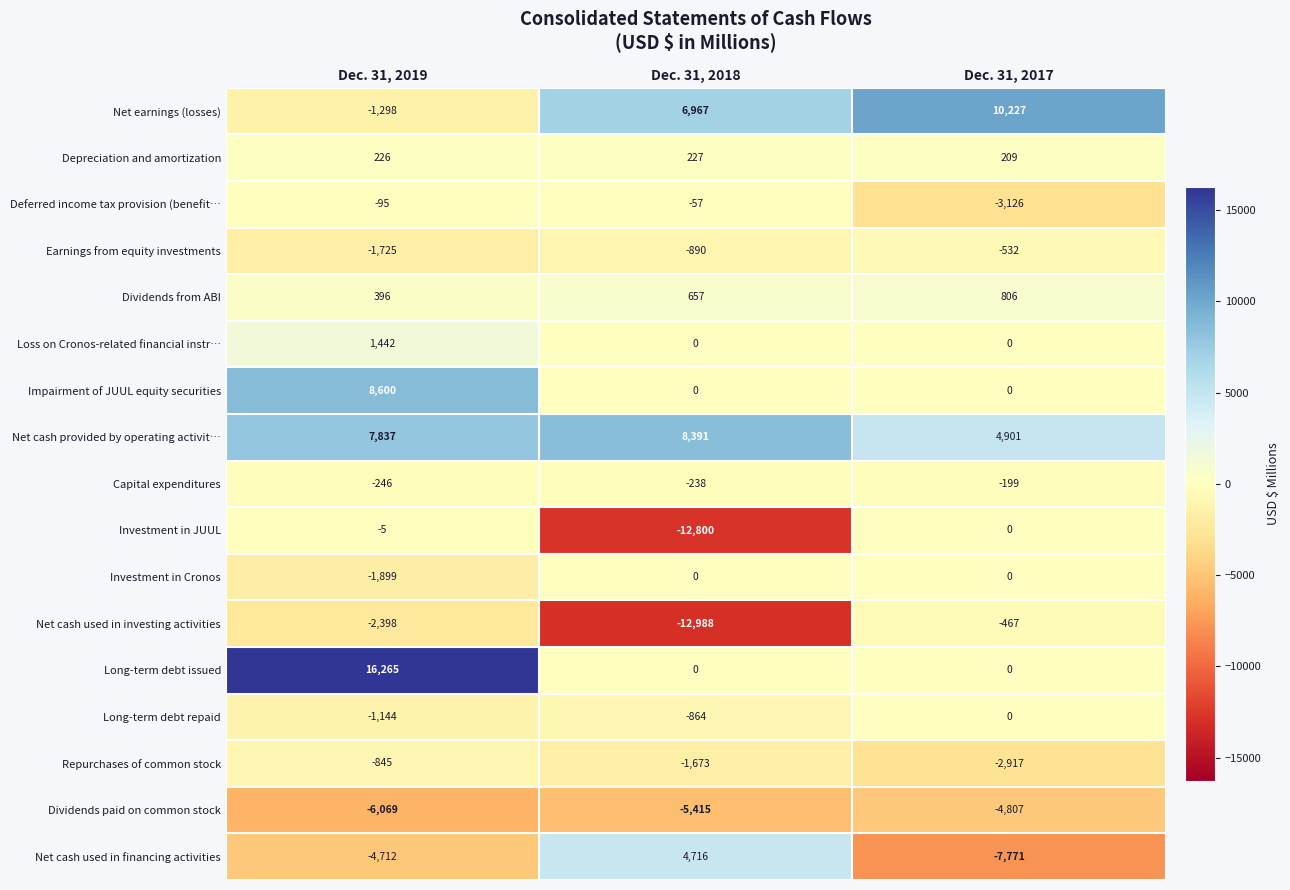

How many values in the Depreciation and amortization series are below 226?

1